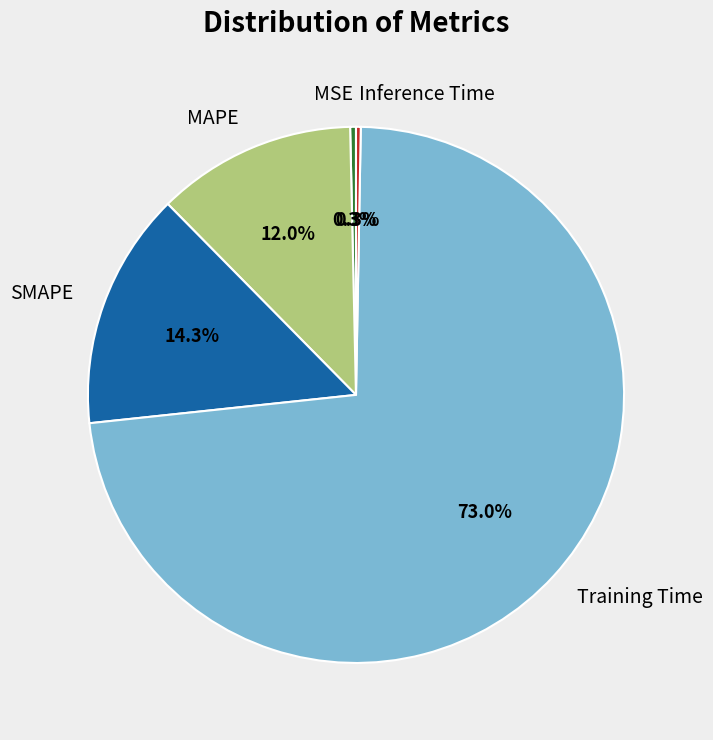

What portion of the pie excludes MAPE?

88.0%